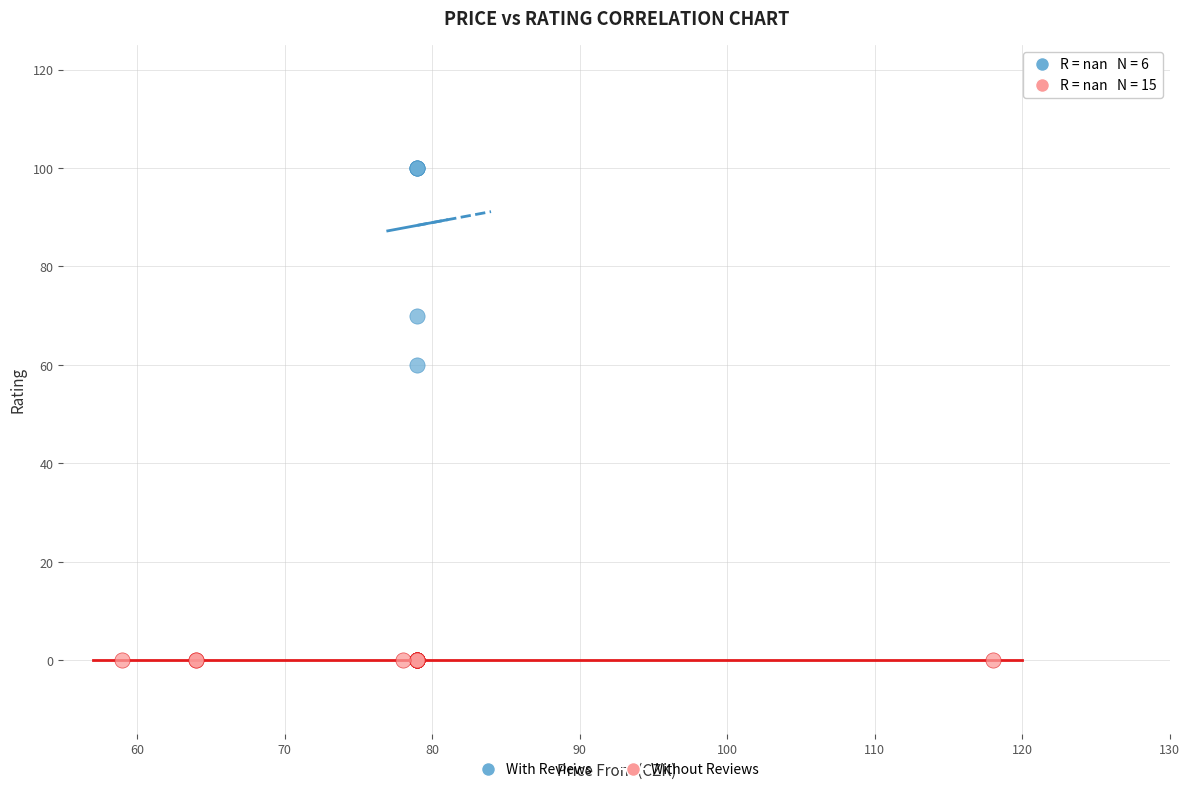

What are all the series names shown in the legend?

With Reviews, Without Reviews